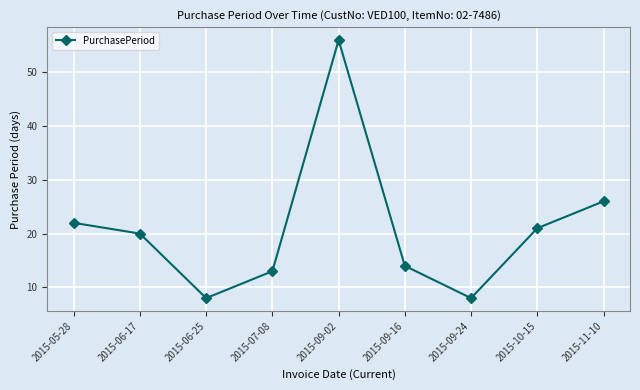

How many data points are less than 20?

4